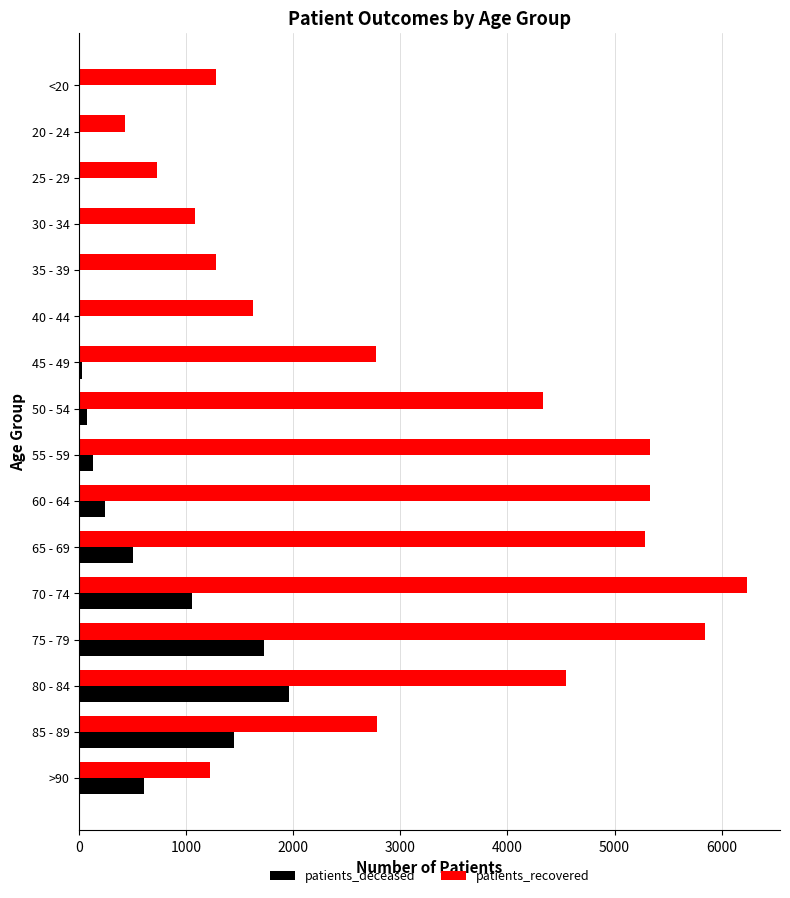

Which series changed the most between 25 - 29 and 85 - 89?

patients_recovered